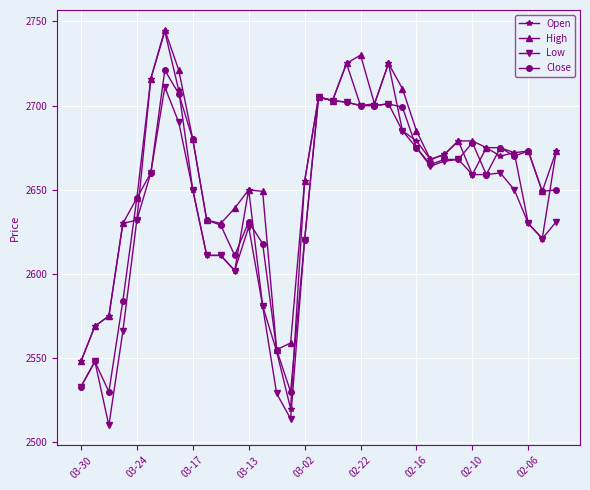

What is the value of the High point at the 14th from the left?

2649